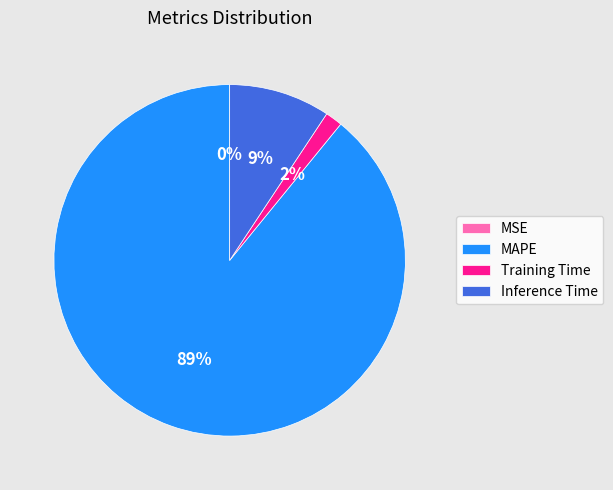

Which slice represents more than half of the pie?

MAPE